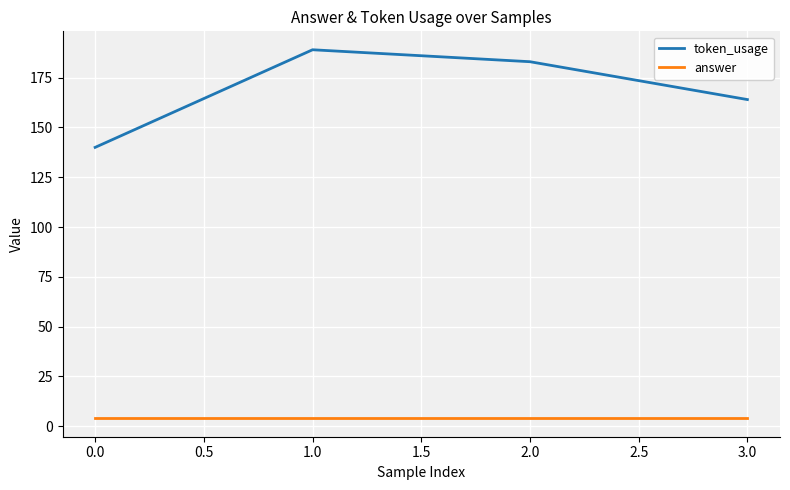

Rank the categories by token_usage value from highest to lowest.

1.0, 2.0, 3.0, 0.0